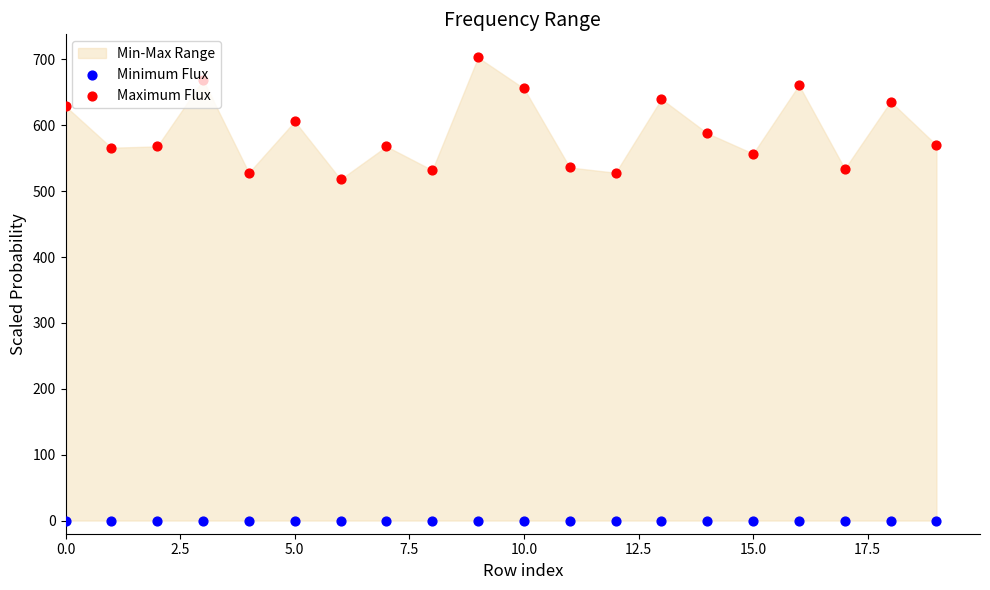

Which series has the widest spread of Y values?

Maximum Flux